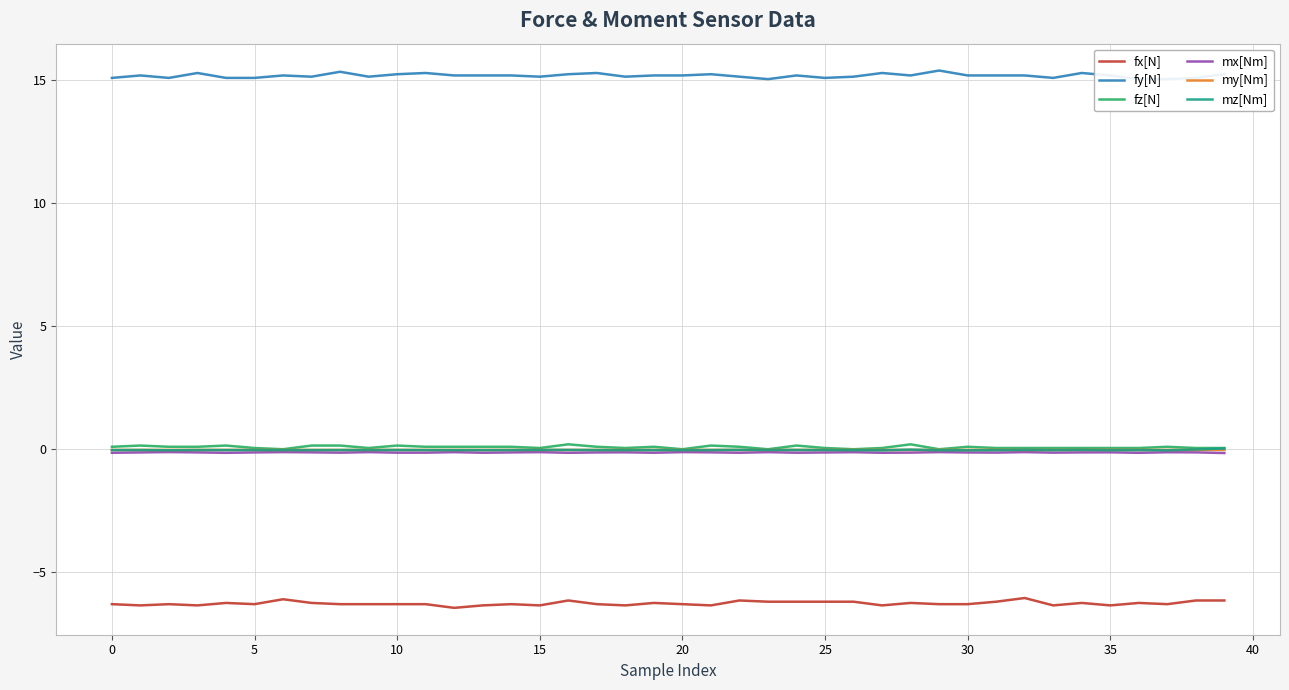

At which label does fy[N] reach its minimum?

23